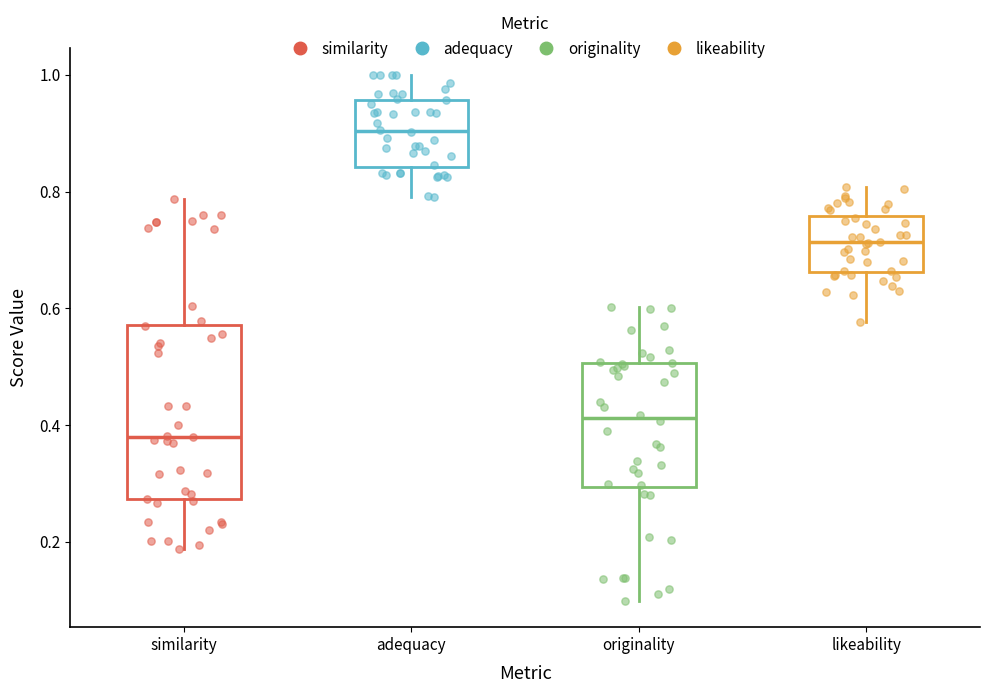

Reading left to right, transcribe this box plot: for each box, give where its median line is, the range the box spans, and where its two whiskers end, as read against the y-axis. The values are not printed on the chart, so give them approximately, as read against the axis.

similarity: median 0.38, box 0.28 to 0.58, whiskers 0.18 to 0.78
adequacy: median 0.90, box 0.84 to 0.96, whiskers 0.80 to 1.00
originality: median 0.42, box 0.30 to 0.50, whiskers 0.10 to 0.60
likeability: median 0.72, box 0.66 to 0.76, whiskers 0.58 to 0.80